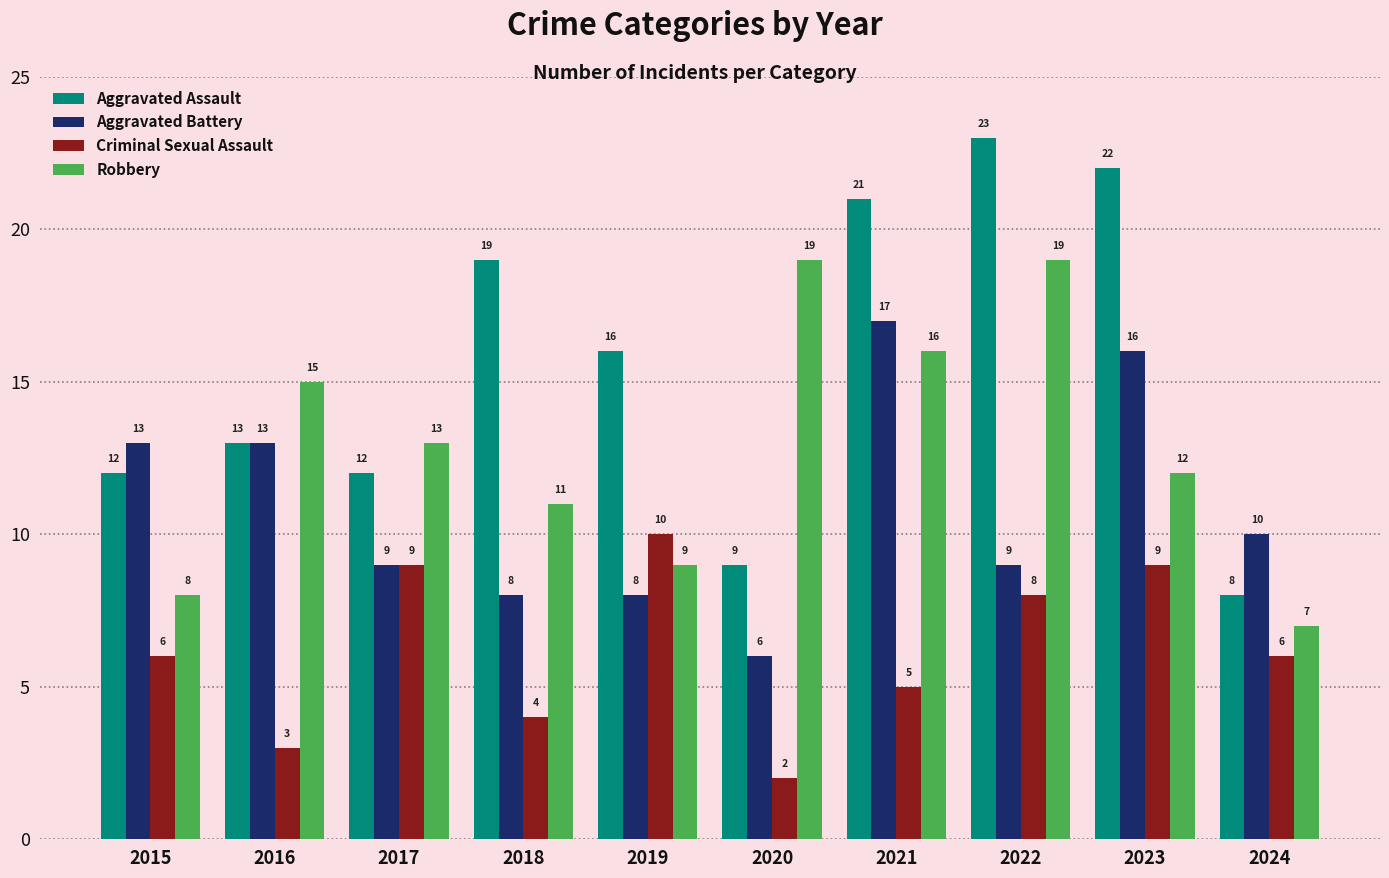

What is the approximate value of Aggravated Assault at 2017?

12